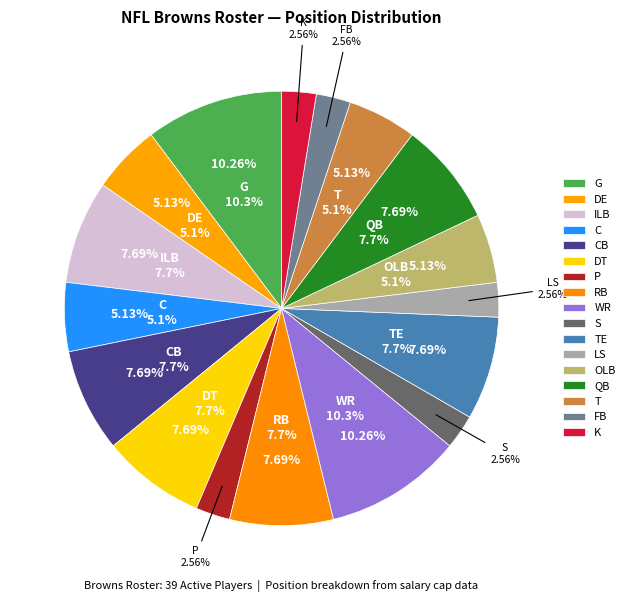

Rank the categories by value from highest to lowest.

G, WR, ILB, CB, DT, RB, TE, QB, DE, C, OLB, T, P, S, LS, FB, K